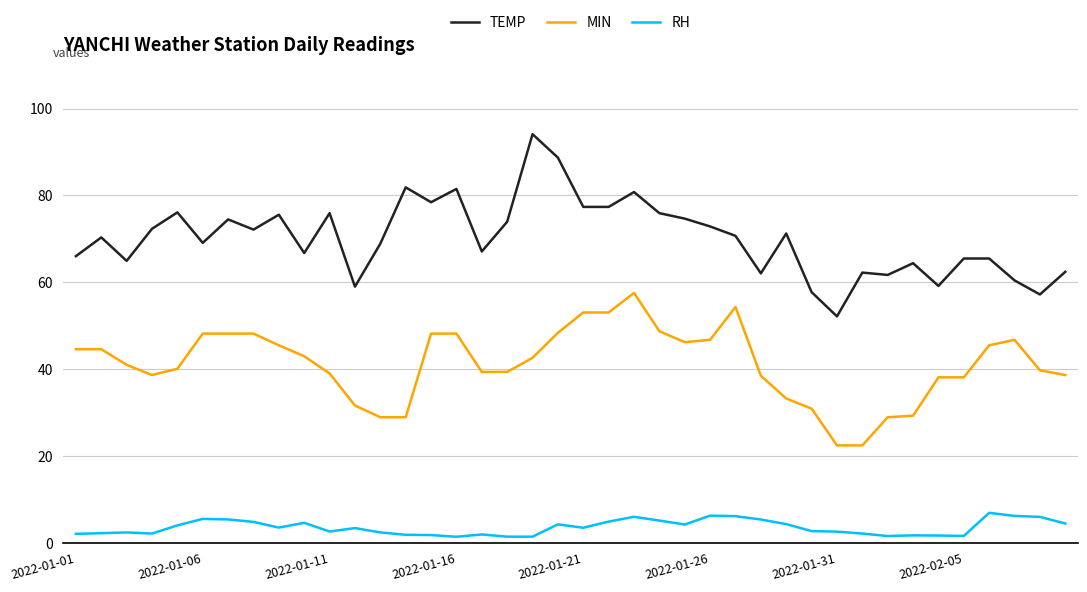

True or false: RH and TEMP cross at least once.

False